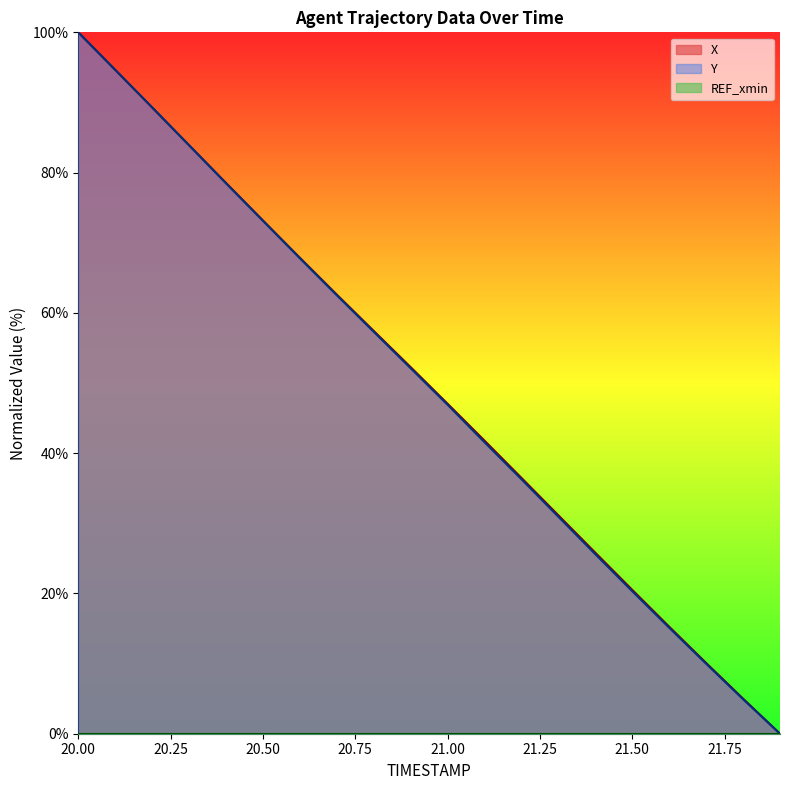

Which series changed the most between 20.0 and 20.3?

Y